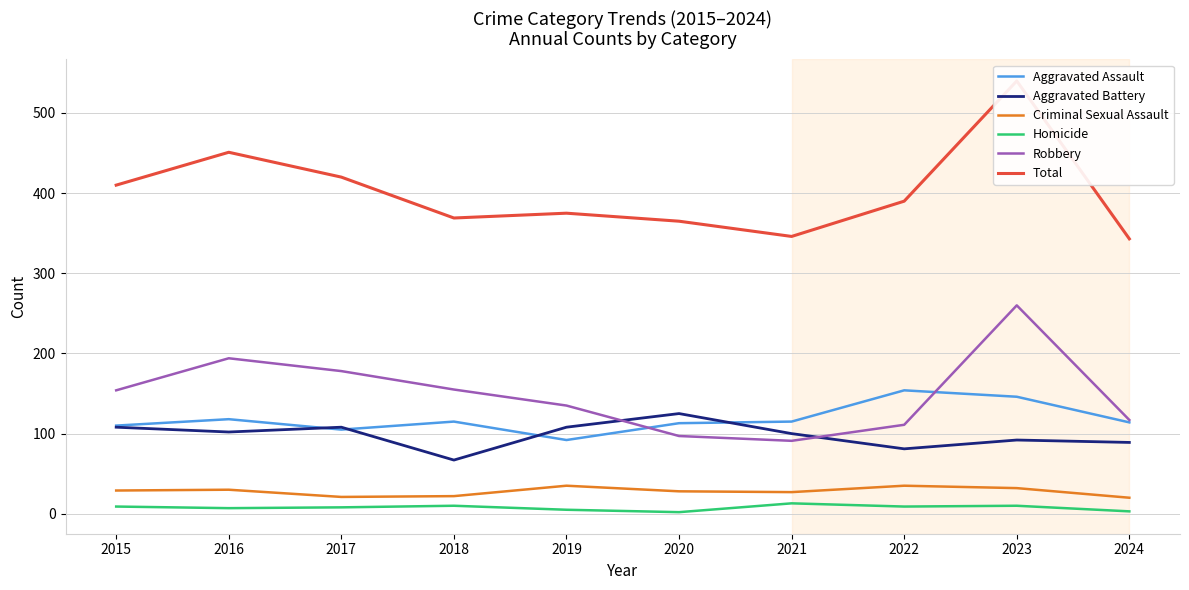

Reading left to right, list all the values displayed in this chart.

Aggravated Assault: 110	118	105	115	92	113	115	154	146	114
Aggravated Battery: 108	102	108	67	108	125	100	81	92	89
Criminal Sexual Assault: 29	30	21	22	35	28	27	35	32	20
Homicide: 9	7	8	10	5	2	13	9	10	3
Robbery: 154	194	178	155	135	97	91	111	260	117
Total: 410	451	420	369	375	365	346	390	540	343